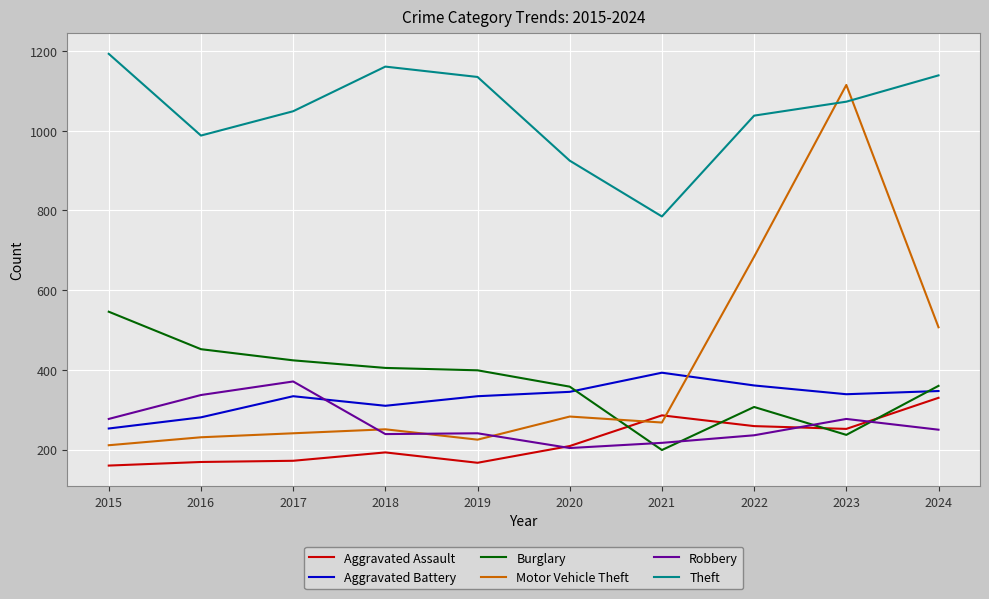

Rank the series at 2021 from lowest to highest value.

Burglary, Robbery, Motor Vehicle Theft, Aggravated Assault, Aggravated Battery, Theft